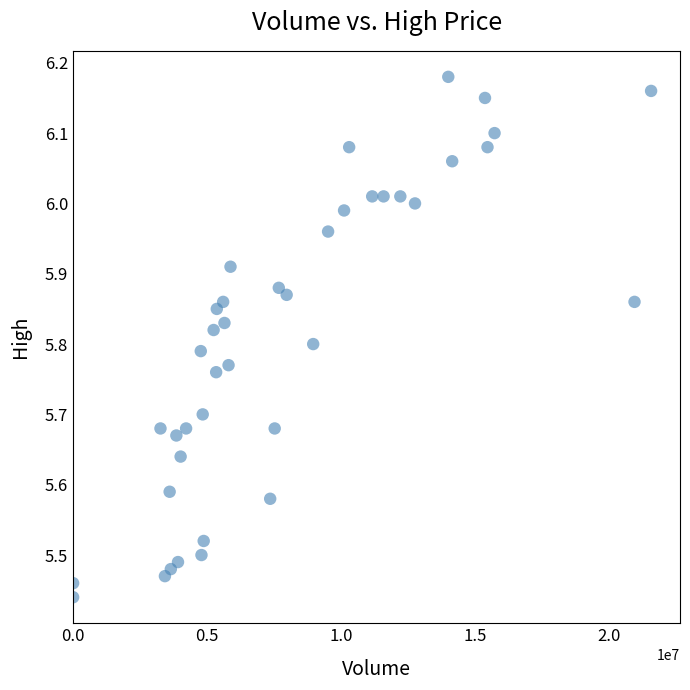

What is the range of Y values (max minus min)?

0.7